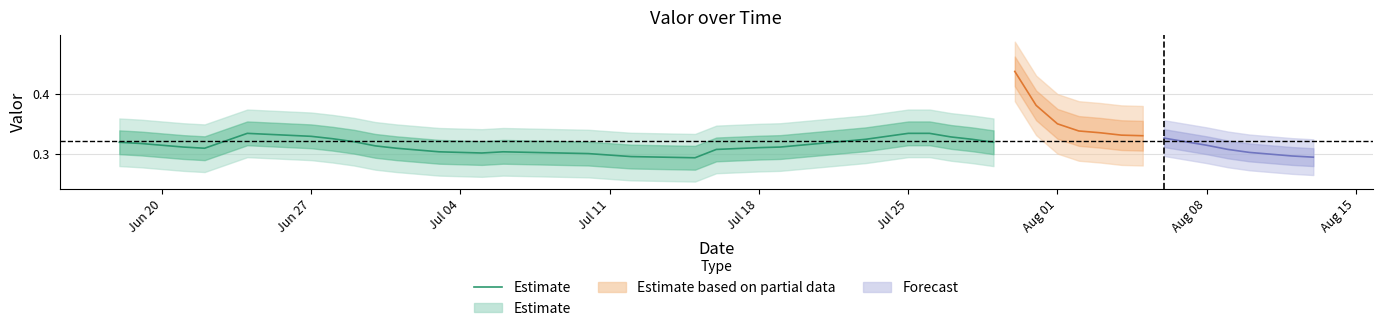

What is the minimum value shown in the chart?

0.3